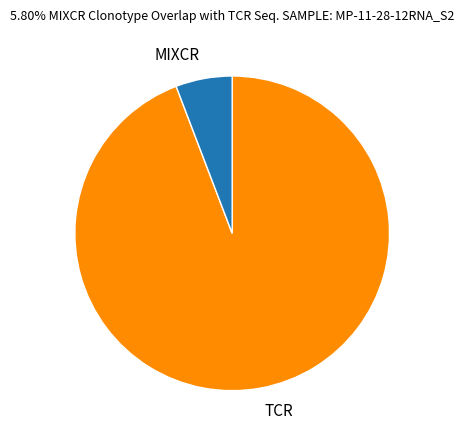

Which has a higher value, MIXCR or TCR?

TCR